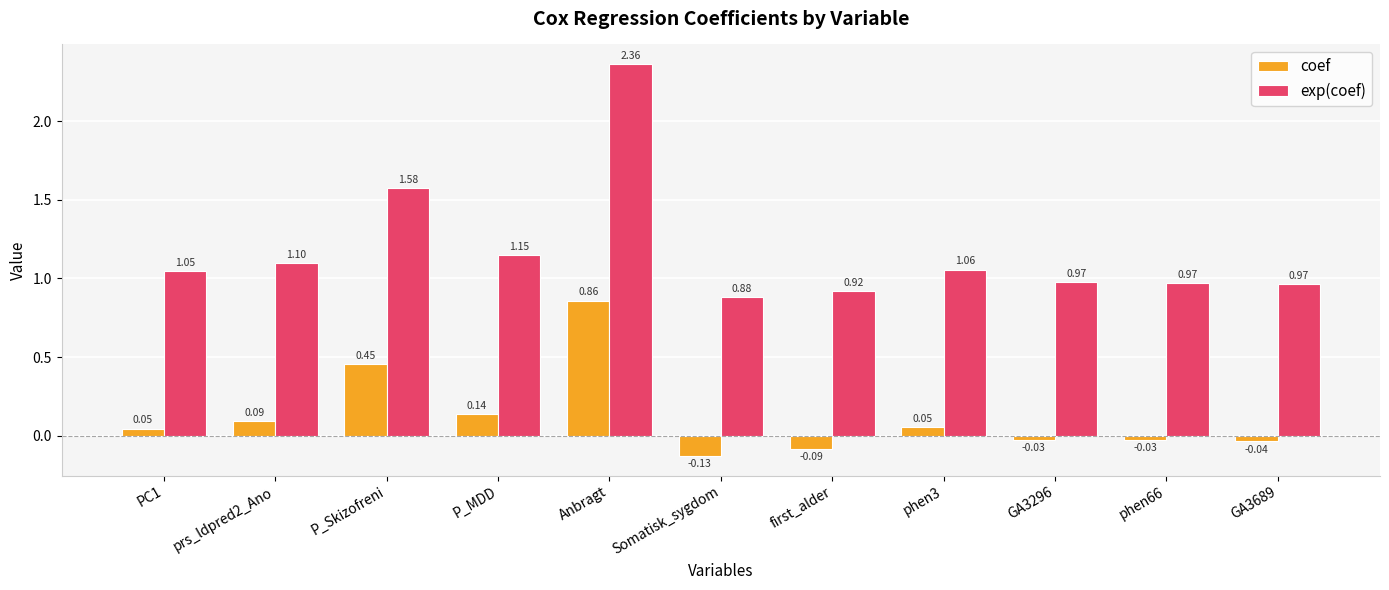

Which series has the widest spread of values?

exp(coef)